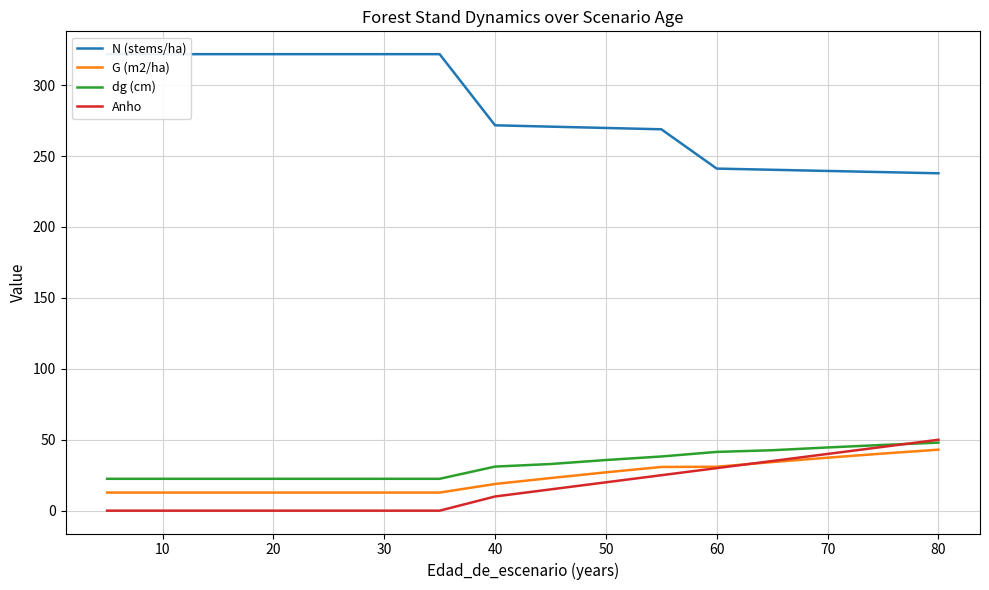

Reading left to right, extract all data points from this chart.

N (stems/ha): 321.9	321.9	321.9	321.9	321.9	321.9	321.9	271.7	270.8	269.8	268.9	241.2	240.3	239.5	238.7	237.9
G (m2/ha): 12.8	12.8	12.8	12.8	12.8	12.8	12.8	18.8	23.0	27.0	30.8	31.0	34.3	37.4	40.3	43.0
dg (cm): 22.5	22.5	22.5	22.5	22.5	22.5	22.5	31.1	32.9	35.7	38.2	41.4	42.6	44.6	46.4	48.0
Anho: 0.0	0.0	0.0	0.0	0.0	0.0	0.0	10.0	15.0	20.0	25.0	30.0	35.0	40.0	45.0	50.0